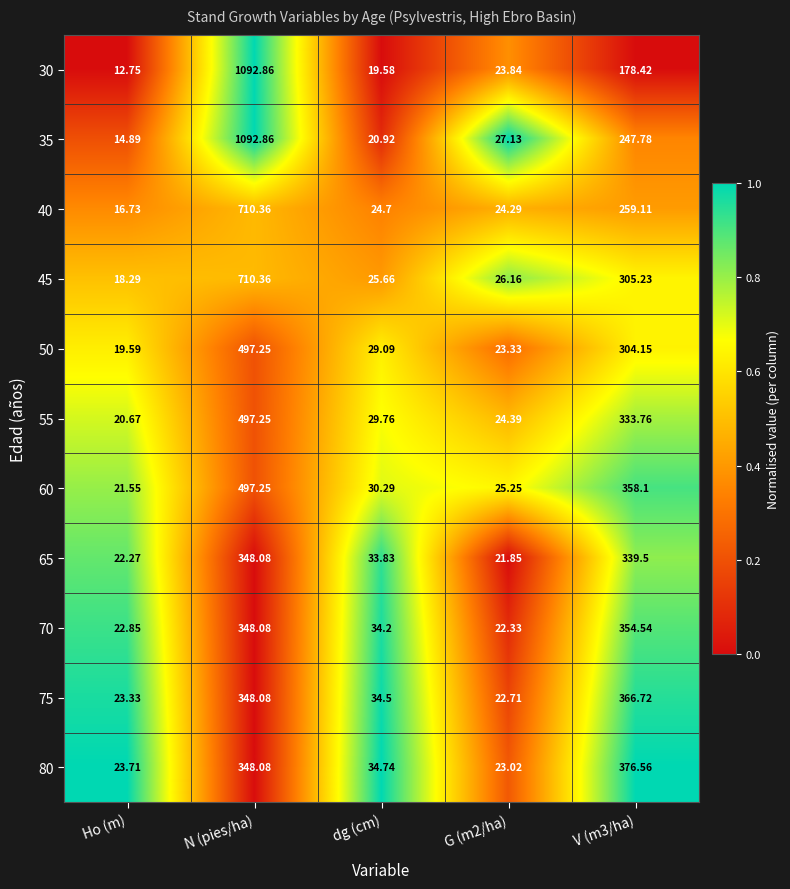

Where does the 70 series first go above 34?

N (pies/ha)